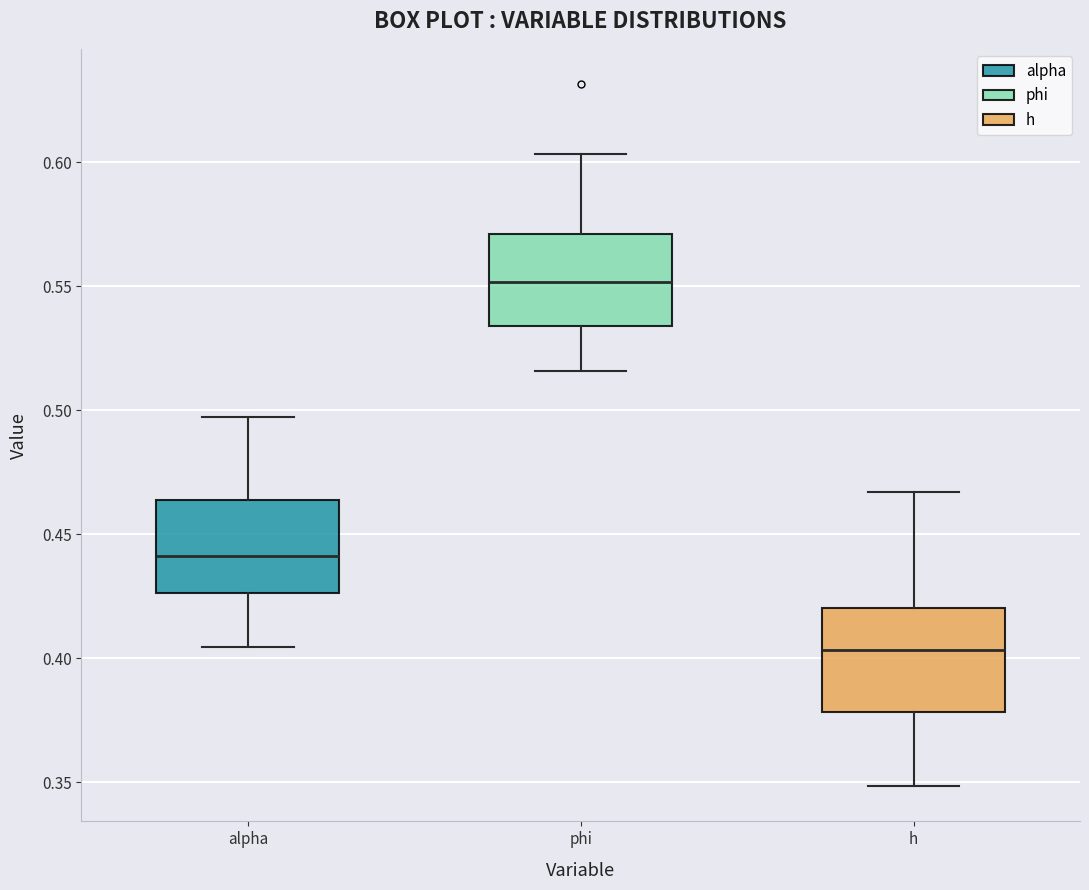

Where does the lower whisker of the box for alpha end on the y-axis? The values are not printed on the chart, so give them approximately, as read against the axis.

0.405